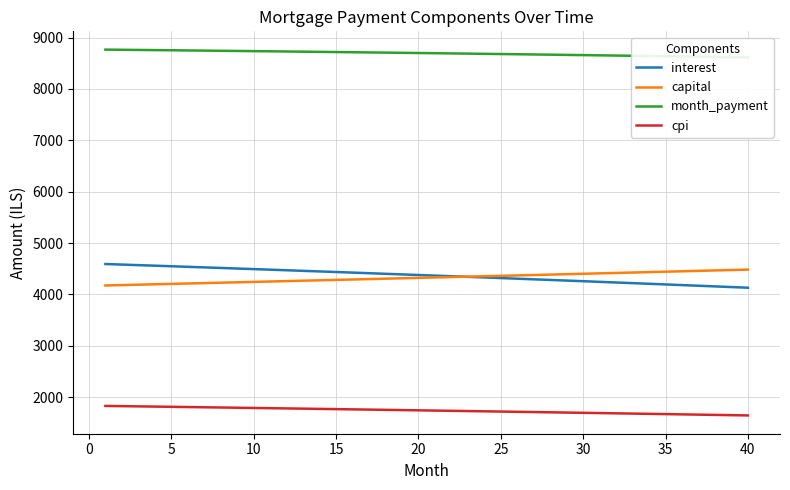

What is the lowest value of the cpi series?

1643.9